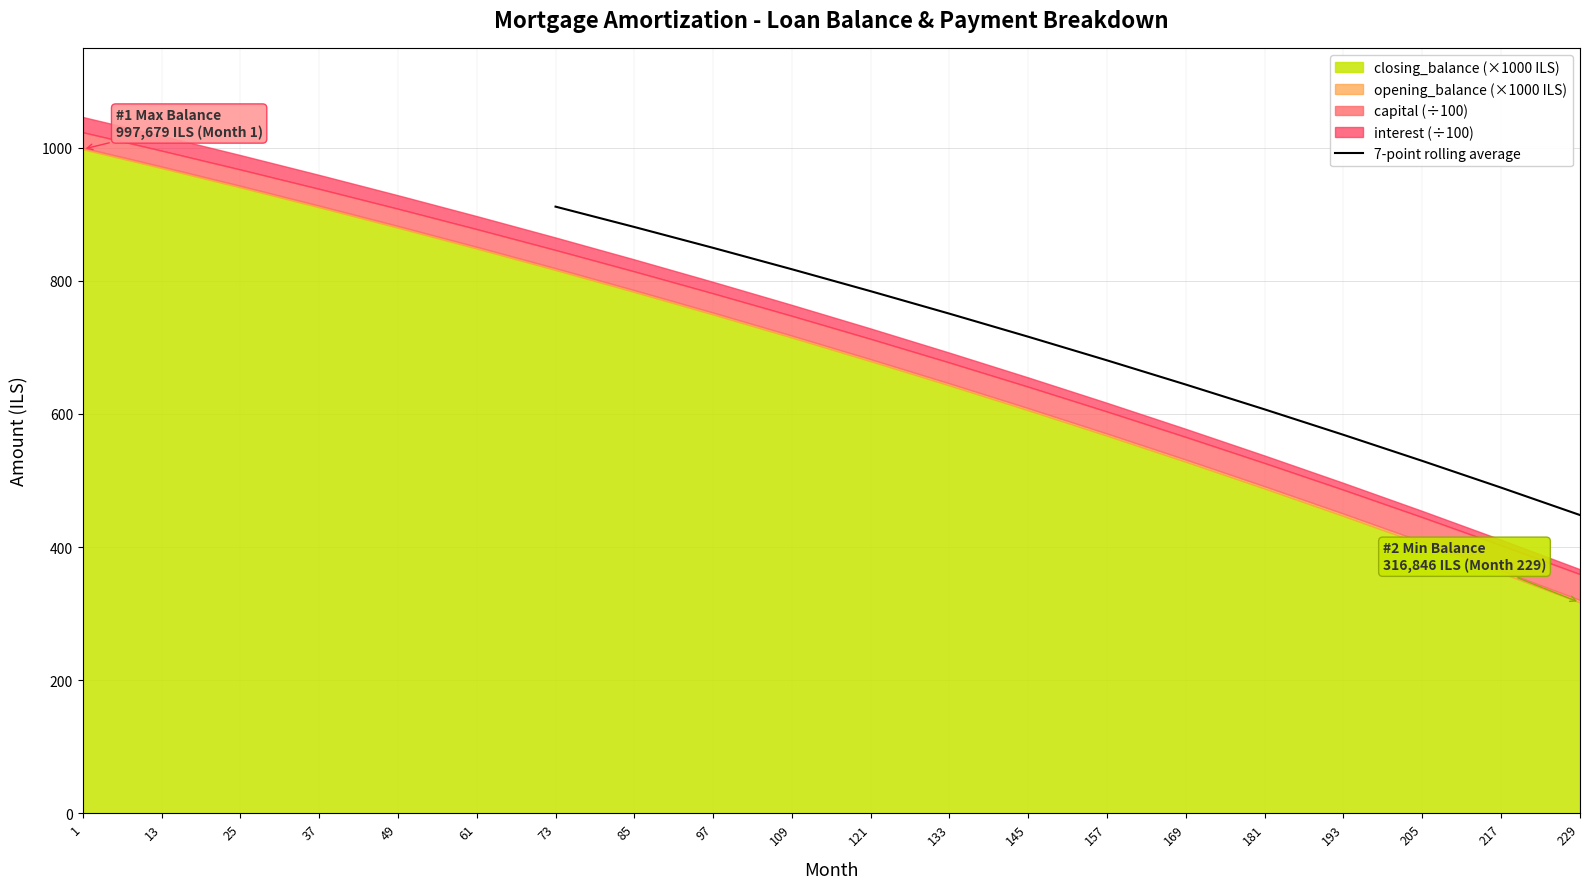

The value of 7-point rolling average at 73 is 451.3. True or false?

False